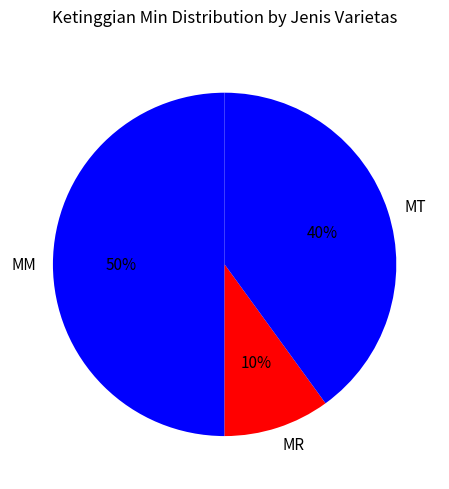

To the nearest percent, what percentage of the pie is MM?

50%